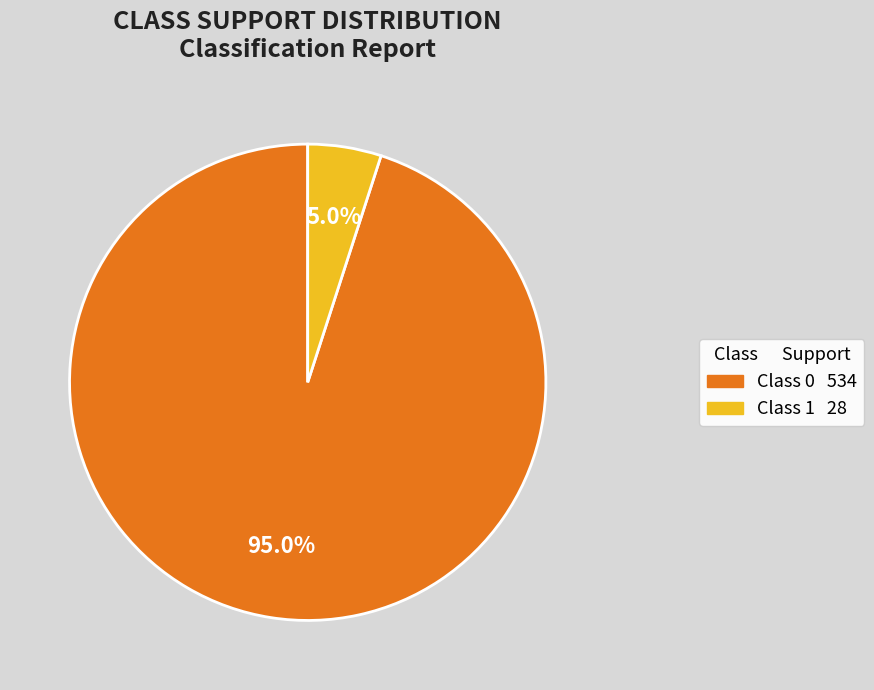

Is there a majority slice in this chart?

Yes